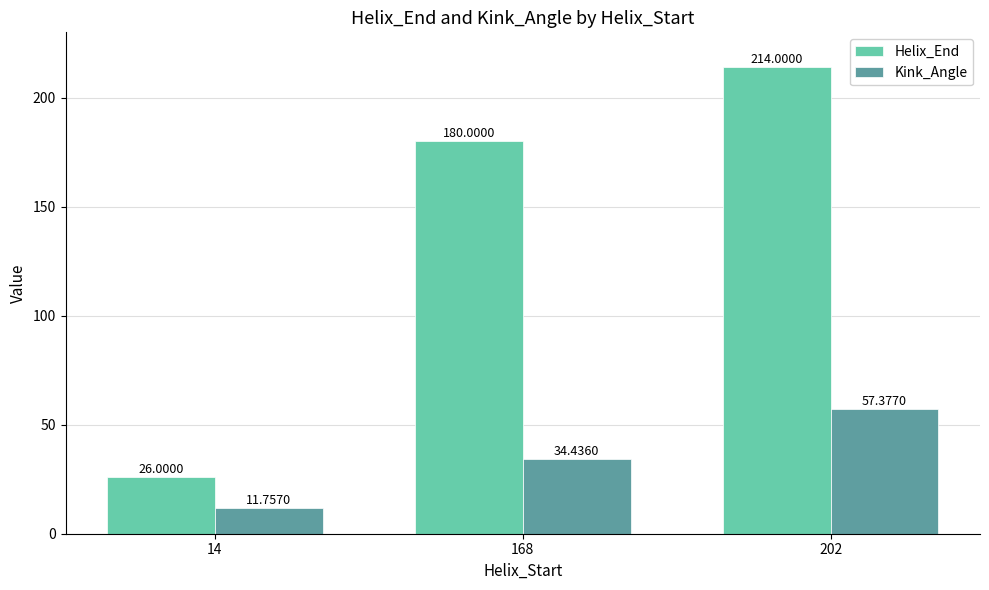

The Kink_Angle series shows 11.8 at 14. True or false?

True